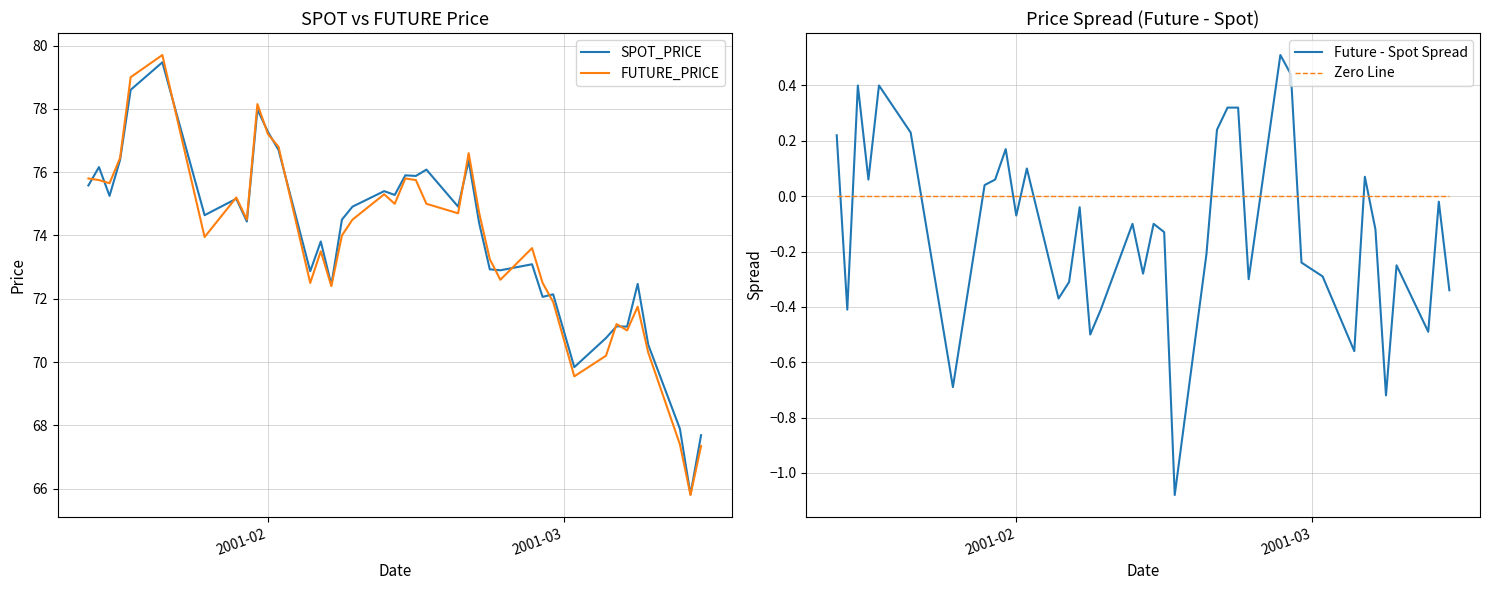

What is the highest value of the FUTURE_PRICE series?

79.7